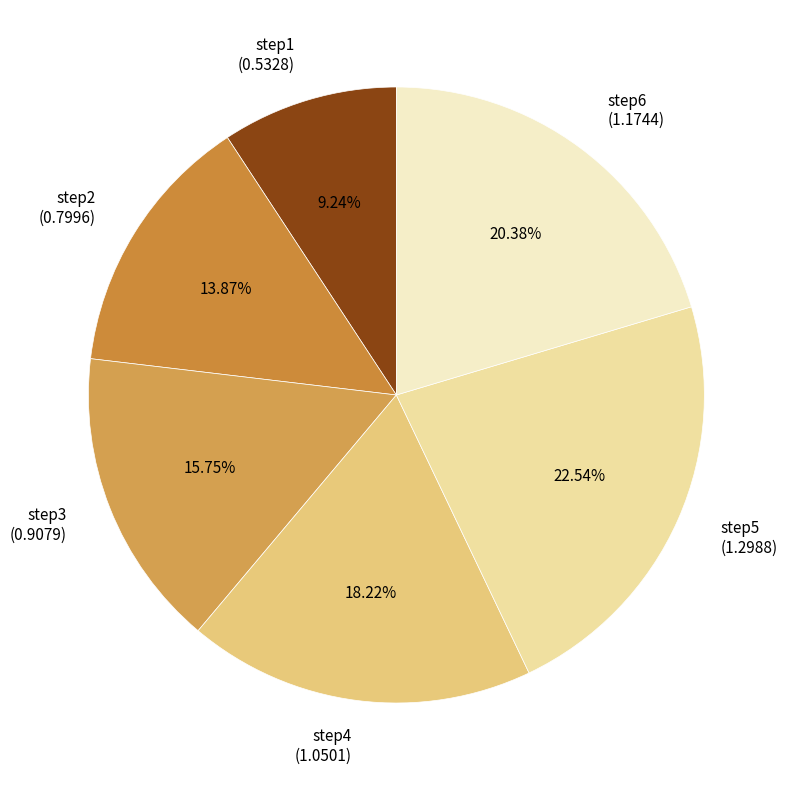

Which category has the biggest portion of the pie?

step5